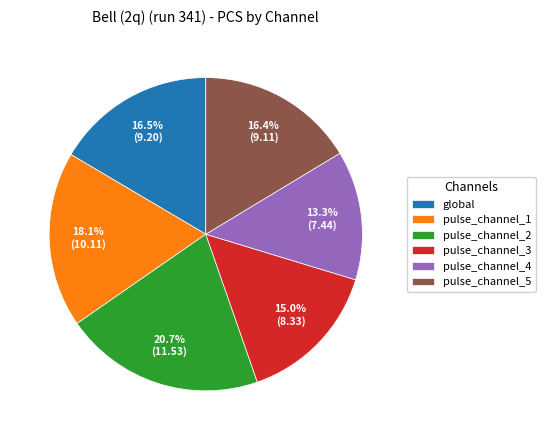

Is pulse_channel_2 the majority of the pie?

No